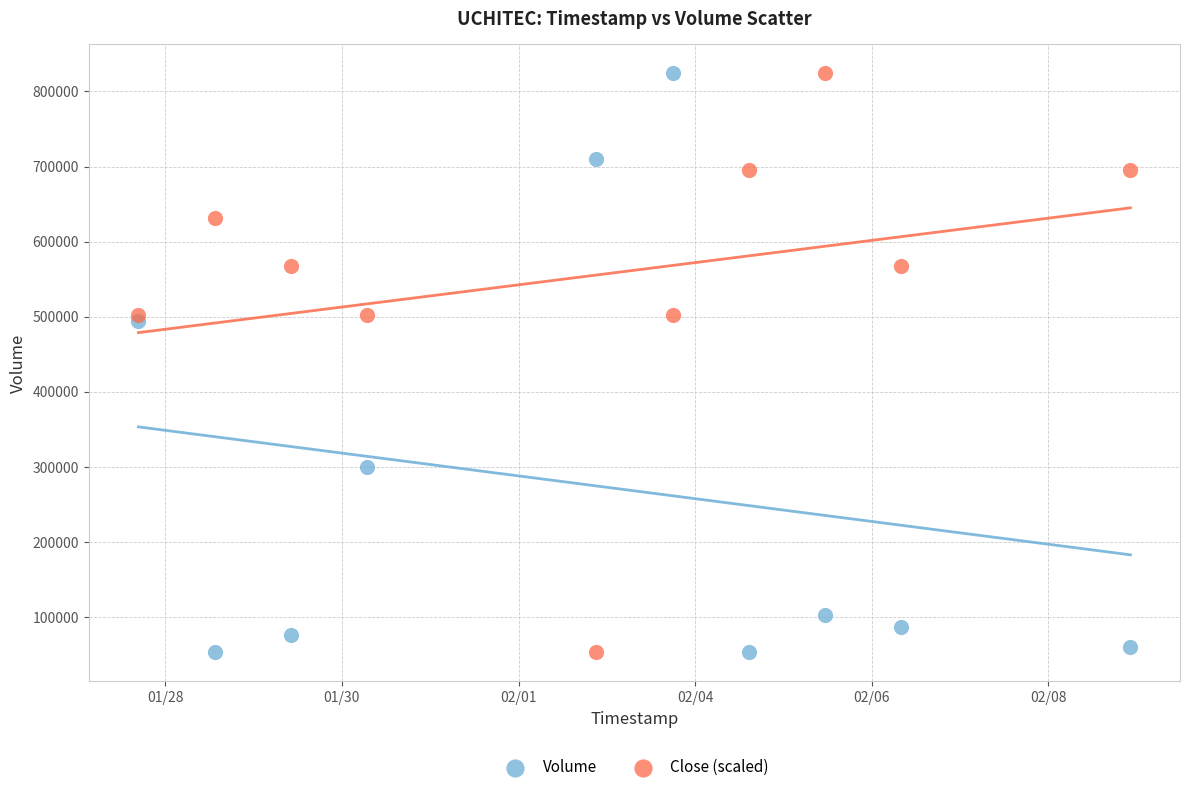

What is the X range (max minus min) for the scatter plot?

1123200.0